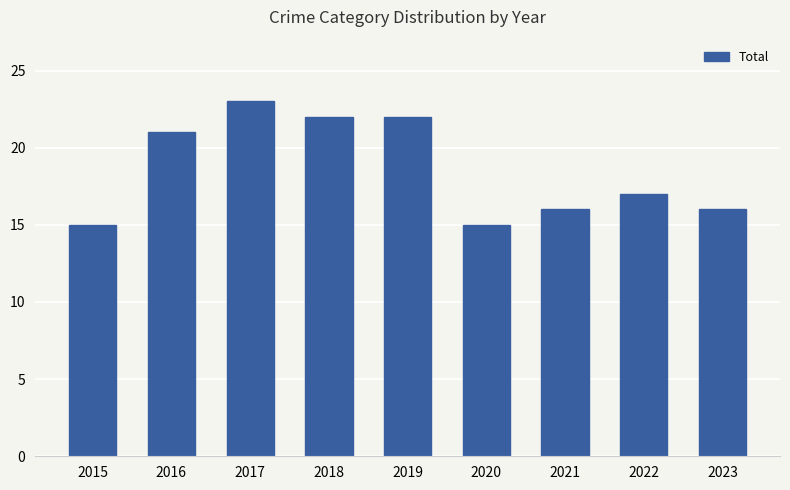

How many values are below 17?

4